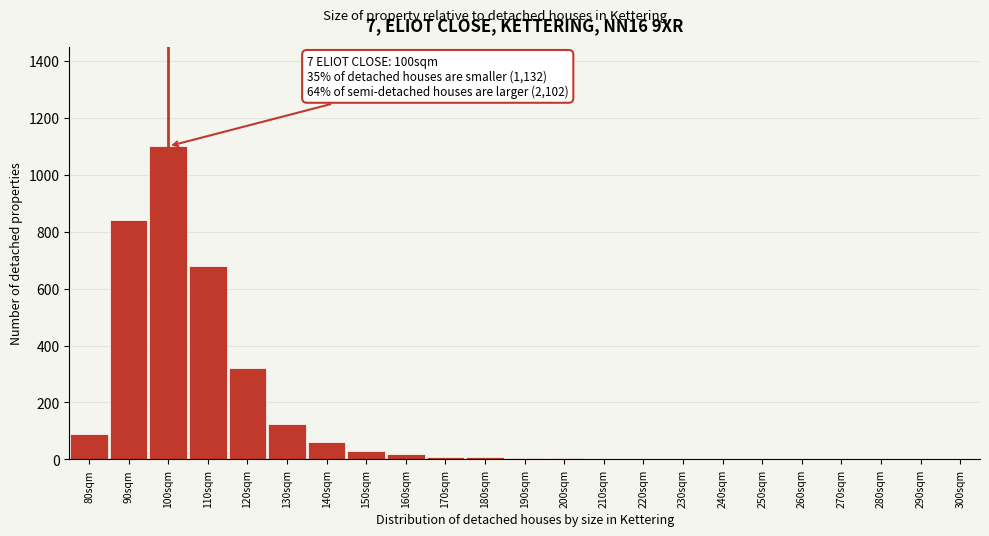

At which label is the value closest to 550?

110sqm